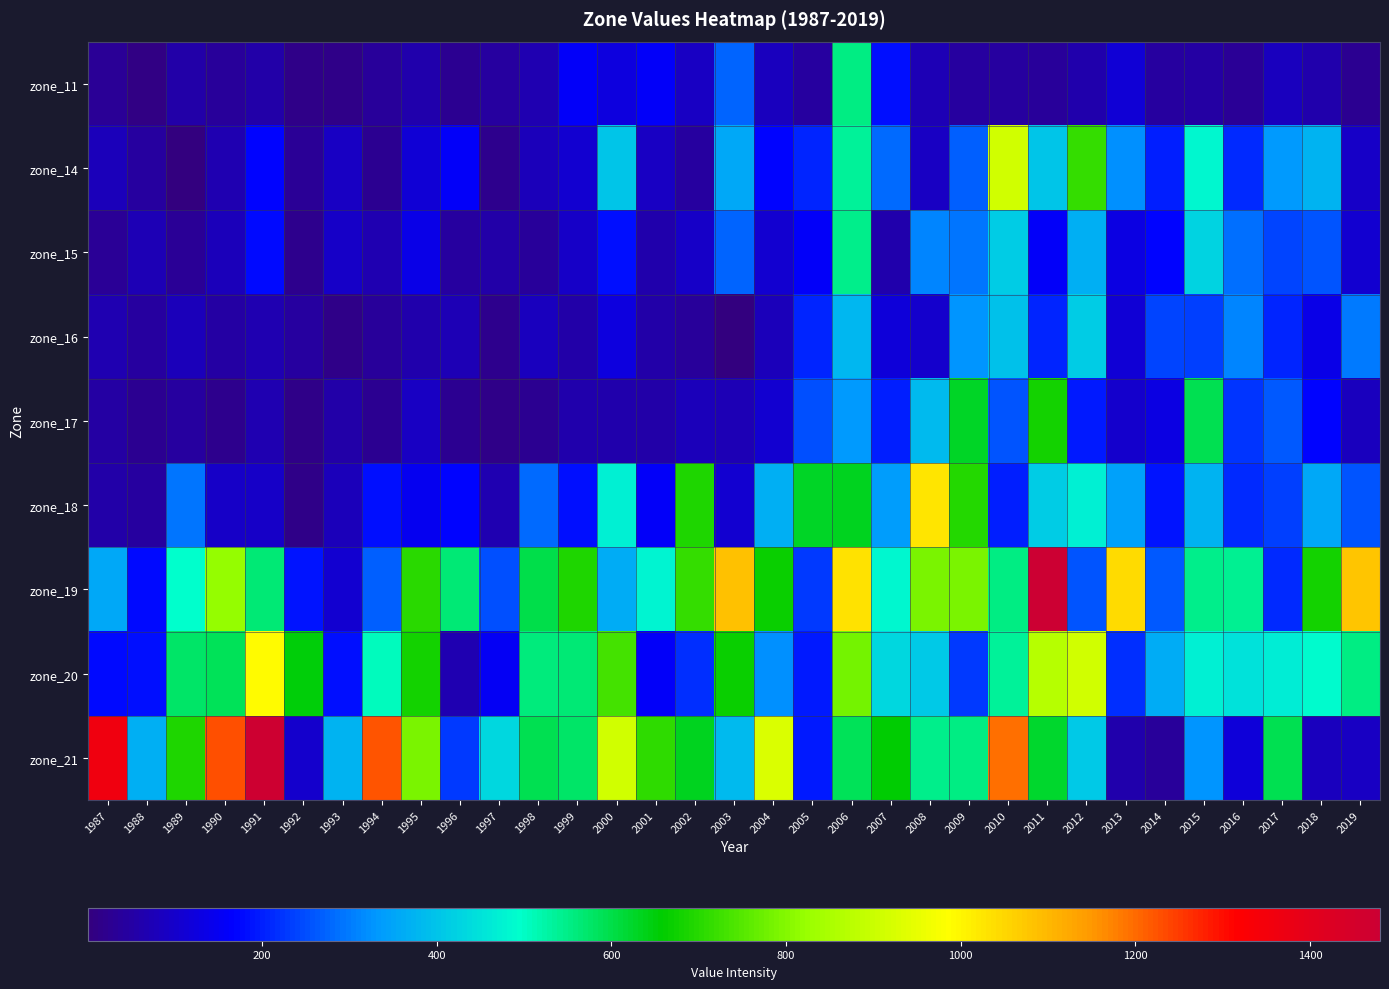

Reading left to right, transcribe all the data shown in this chart.

zone_11: 1987=33.6	1988=8.4	1989=56.4	1990=39.7	1991=54.9	1992=14.5	1993=15.8	1994=38.1	1995=60.7	1996=24.2	1997=42.6	1998=68.1	1999=159.2	2000=127.8	2001=157.2	2002=90.8	2003=275.1	2004=83.6	2005=43.9	2006=551.3	2007=181.1	2008=74.7	2009=44.2	2010=46.4	2011=40.9	2012=60.8	2013=115.7	2014=41.4	2015=47.4	2016=29.7	2017=85.6	2018=63.1	2019=27.9
zone_14: 1987=80.0	1988=42.6	1989=4.6	1990=64.6	1991=170.4	1992=31.5	1993=90.8	1994=29.0	1995=111.8	1996=158.6	1997=18.2	1998=76.8	1999=109.8	2000=401.6	2001=91.6	2002=44.0	2003=355.7	2004=168.9	2005=205.7	2006=535.3	2007=281.7	2008=89.3	2009=270.4	2010=908.5	2011=400.8	2012=714.3	2013=324.4	2014=198.9	2015=484.3	2016=210.5	2017=331.4	2018=371.4	2019=99.0
zone_15: 1987=32.6	1988=73.8	1989=30.7	1990=80.8	1991=178.0	1992=21.5	1993=96.0	1994=66.3	1995=136.9	1996=46.5	1997=55.9	1998=41.1	1999=97.3	2000=183.1	2001=63.8	2002=94.0	2003=276.7	2004=109.2	2005=162.3	2006=545.3	2007=61.1	2008=311.6	2009=293.6	2010=415.4	2011=158.9	2012=370.0	2013=131.0	2014=169.8	2015=425.4	2016=288.2	2017=242.1	2018=259.7	2019=105.6
zone_16: 1987=70.0	1988=42.9	1989=77.0	1990=51.8	1991=67.8	1992=43.8	1993=13.1	1994=36.8	1995=59.3	1996=73.0	1997=20.8	1998=84.2	1999=57.9	2000=127.0	2001=57.8	2002=35.7	2003=0.9	2004=77.6	2005=206.3	2006=381.0	2007=117.7	2008=102.7	2009=329.7	2010=397.0	2011=204.9	2012=412.0	2013=114.1	2014=238.4	2015=236.0	2016=311.3	2017=208.8	2018=134.7	2019=297.5
zone_17: 1987=49.5	1988=24.5	1989=46.5	1990=23.2	1991=69.8	1992=13.7	1993=55.6	1994=29.5	1995=90.6	1996=28.6	1997=17.8	1998=27.2	1999=60.0	2000=61.8	2001=53.0	2002=80.4	2003=70.9	2004=110.5	2005=253.9	2006=333.1	2007=202.2	2008=385.0	2009=627.6	2010=258.4	2011=677.3	2012=192.1	2013=99.1	2014=130.5	2015=590.6	2016=222.4	2017=264.8	2018=174.1	2019=82.5
zone_18: 1987=55.0	1988=44.0	1989=294.6	1990=98.3	1991=97.1	1992=15.5	1993=79.4	1994=182.8	1995=145.7	1996=173.3	1997=68.8	1998=278.2	1999=185.5	2000=471.9	2001=158.0	2002=690.4	2003=109.7	2004=366.7	2005=629.6	2006=635.8	2007=339.5	2008=1024.1	2009=695.2	2010=201.5	2011=415.9	2012=469.8	2013=342.1	2014=187.7	2015=371.3	2016=213.3	2017=232.4	2018=356.7	2019=260.4
zone_19: 1987=353.6	1988=174.9	1989=495.6	1990=820.8	1991=563.9	1992=186.9	1993=108.1	1994=270.1	1995=702.2	1996=565.5	1997=249.4	1998=600.1	1999=689.8	2000=364.6	2001=477.0	2002=714.9	2003=1084.9	2004=669.8	2005=226.8	2006=1030.3	2007=485.4	2008=791.7	2009=791.5	2010=553.5	2011=1480.0	2012=258.1	2013=1045.6	2014=266.1	2015=544.1	2016=541.4	2017=214.6	2018=681.1	2019=1076.7
zone_20: 1987=178.2	1988=181.8	1989=575.6	1990=584.5	1991=993.1	1992=652.0	1993=180.1	1994=506.8	1995=682.1	1996=68.5	1997=156.7	1998=559.3	1999=566.3	2000=729.5	2001=157.0	2002=219.7	2003=670.7	2004=322.7	2005=191.7	2006=781.0	2007=428.7	2008=408.8	2009=231.4	2010=534.9	2011=870.5	2012=908.1	2013=214.9	2014=360.6	2015=469.9	2016=447.0	2017=468.3	2018=491.1	2019=553.9
zone_21: 1987=1360.4	1988=364.9	1989=692.7	1990=1229.2	1991=1473.8	1992=101.6	1993=371.3	1994=1224.4	1995=789.0	1996=231.2	1997=432.3	1998=593.6	1999=576.8	2000=911.8	2001=708.2	2002=631.5	2003=384.9	2004=926.3	2005=196.8	2006=585.2	2007=654.9	2008=545.8	2009=552.6	2010=1195.6	2011=624.8	2012=410.6	2013=62.3	2014=37.2	2015=327.9	2016=121.9	2017=595.6	2018=83.7	2019=92.1